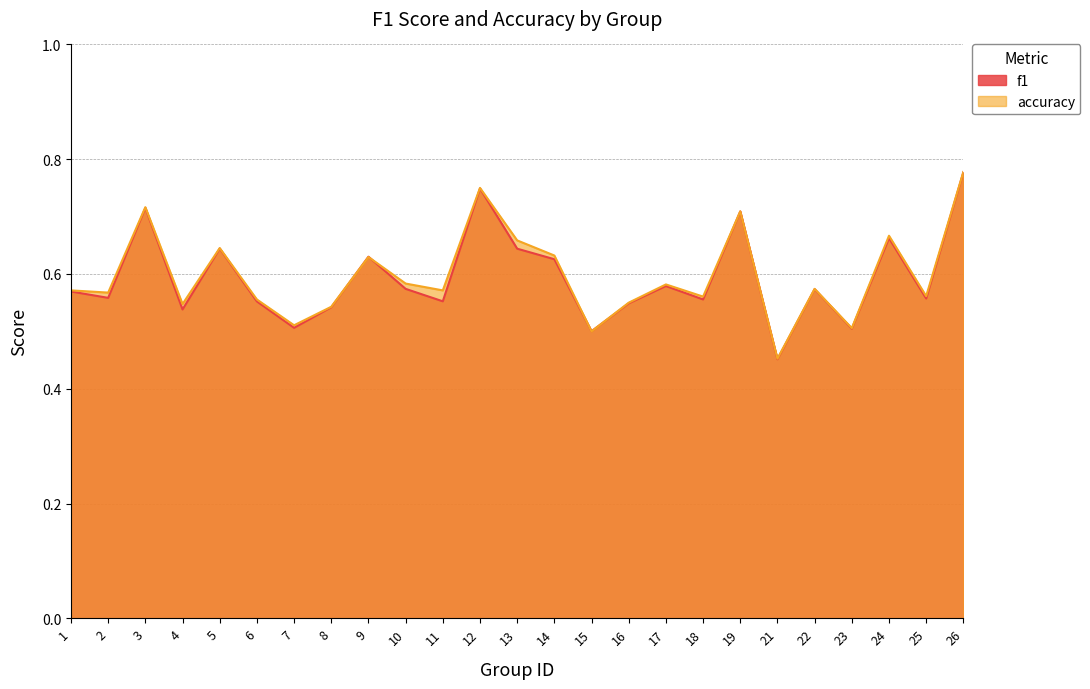

Which series has the largest total across all categories?

accuracy